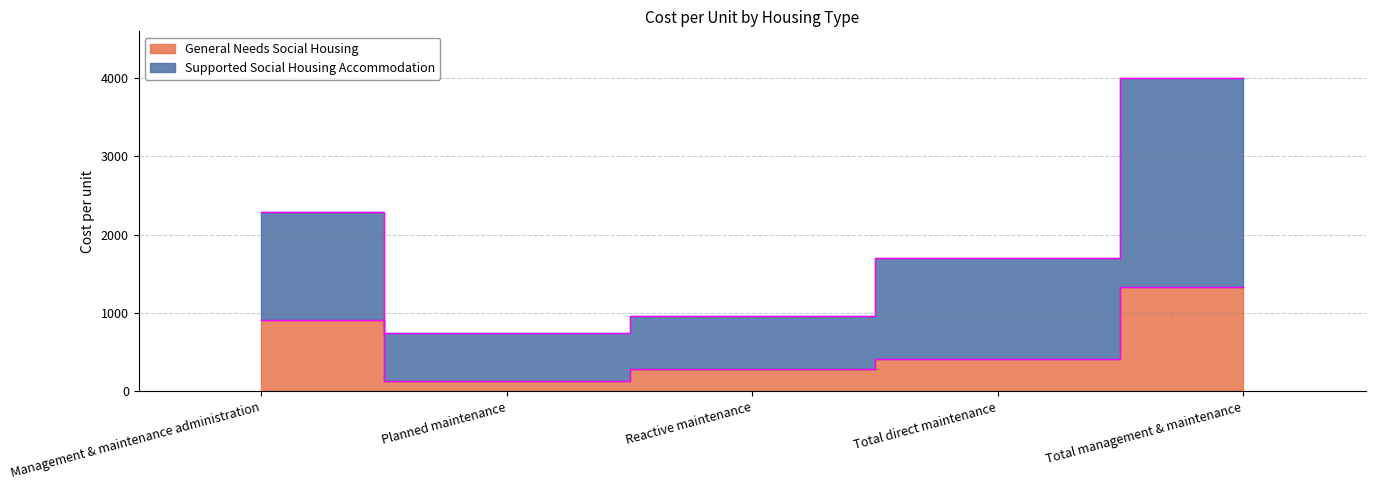

Between Planned maintenance and Total direct maintenance, which is larger?

Total direct maintenance